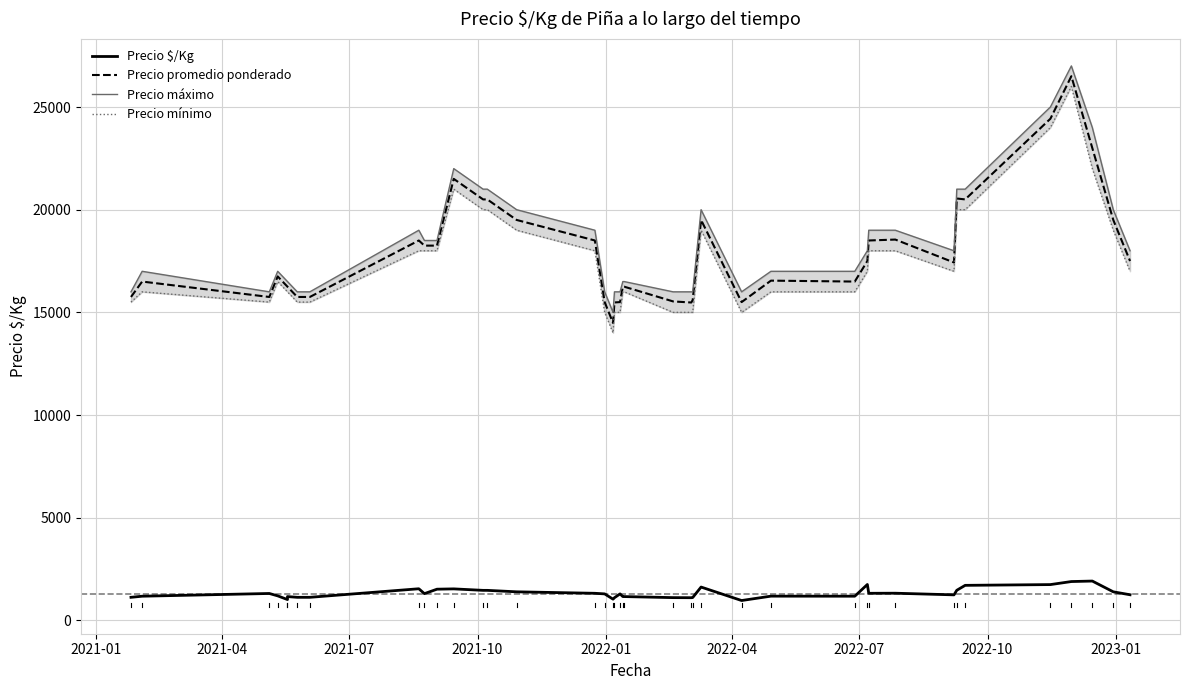

True or false: Precio promedio ponderado and Precio máximo cross at least once.

False